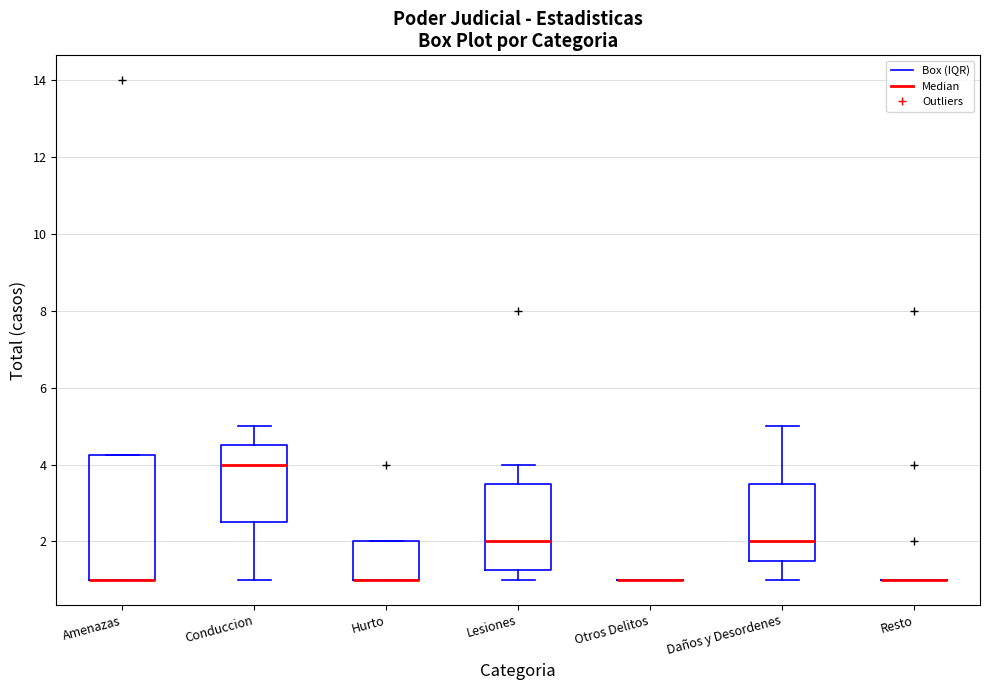

Reading left to right, transcribe this box plot: for each box, give where its median line is, the range the box spans, and where its two whiskers end, as read against the y-axis. The values are not printed on the chart, so give them approximately, as read against the axis.

Amenazas: median 1.0 (drawn on the box's lower edge), box 1.0 to 4.2, whiskers 1.0 to 4.2
Conduccion: median 4.0, box 2.6 to 4.6, whiskers 1.0 to 5.0
Hurto: median 1.0 (drawn on the box's lower edge), box 1.0 to 2.0, whiskers 1.0 to 2.0
Lesiones: median 2.0, box 1.2 to 3.6, whiskers 1.0 to 4.0
Otros Delitos: box collapsed to a line at 1.0, whiskers 1.0 to 1.0
Daños y Desordenes: median 2.0, box 1.6 to 3.6, whiskers 1.0 to 5.0
Resto: box collapsed to a line at 1.0, whiskers 1.0 to 1.0